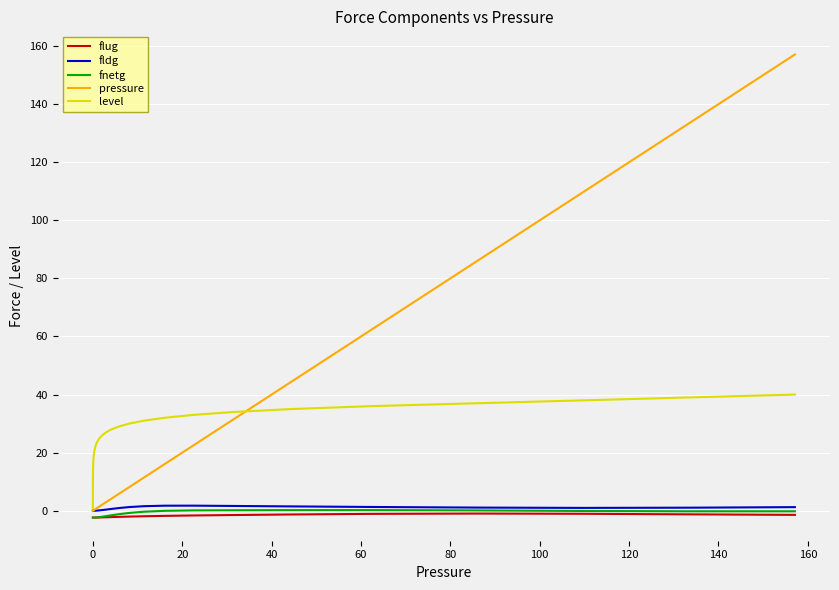

Which series has the widest spread of values?

pressure